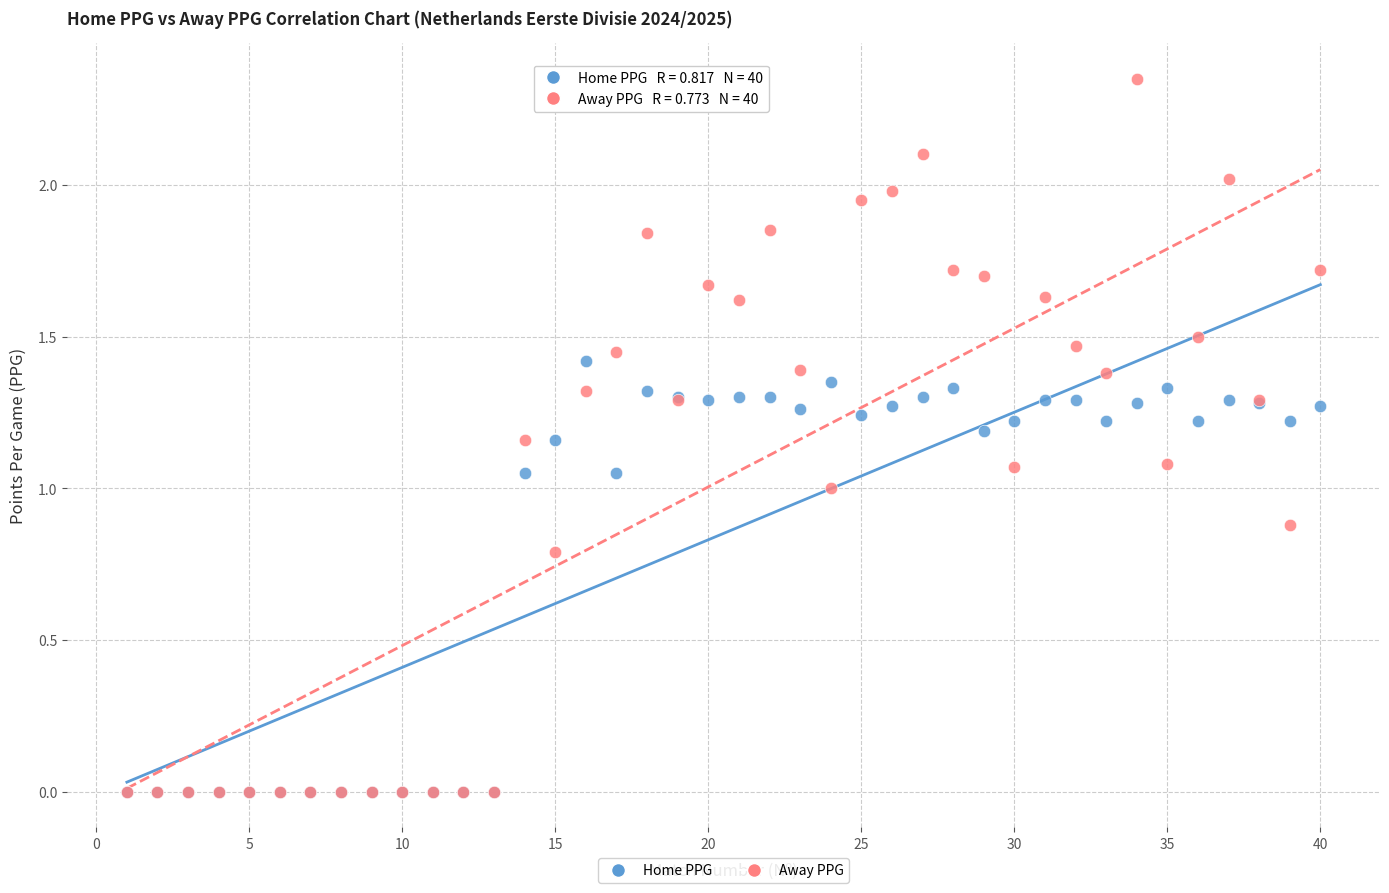

Which series has the widest spread of Y values?

Away PPG